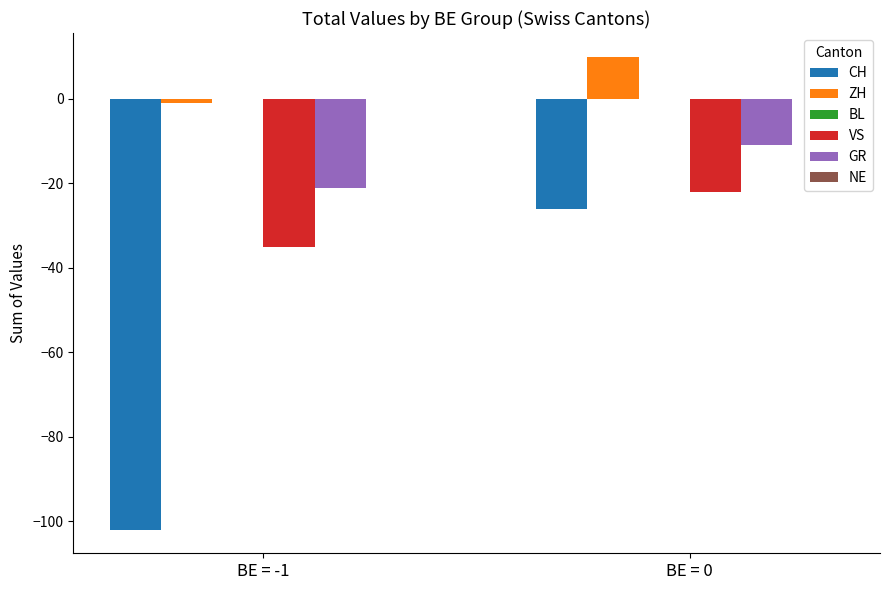

How many values in ZH are above zero?

1